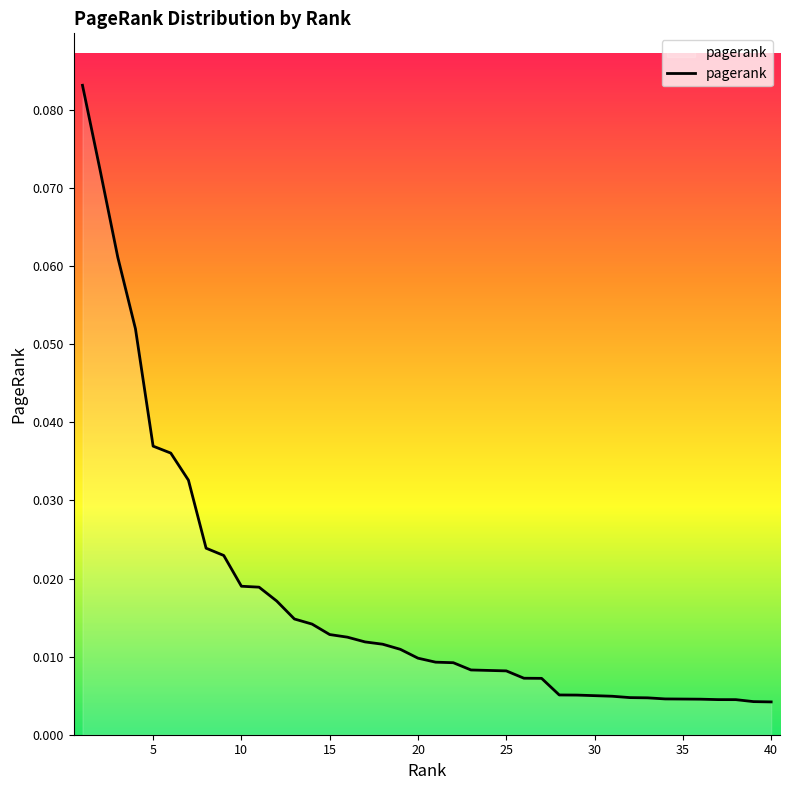

Which label corresponds to the smallest value in the chart?

40